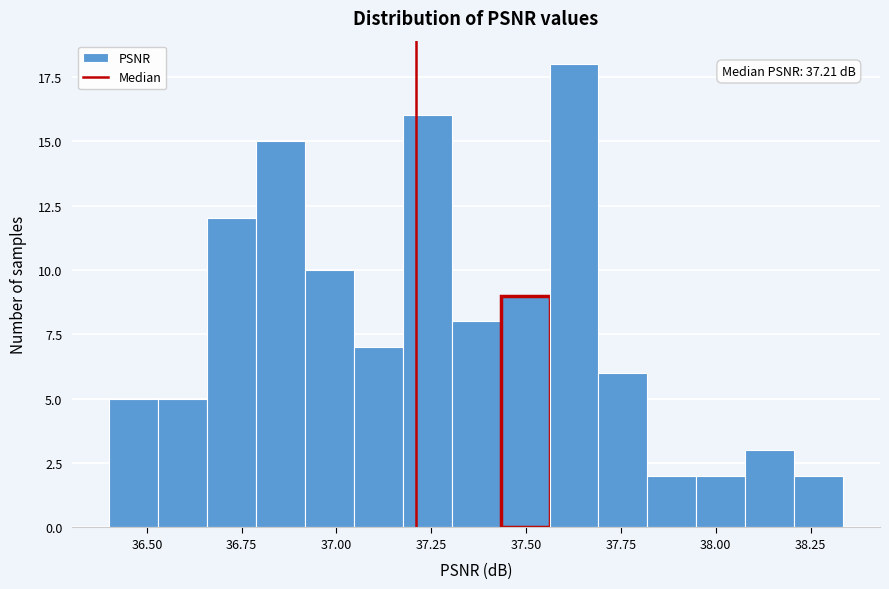

Read against the x-axis, roughly where is the centre of the tallest bar?

37.65